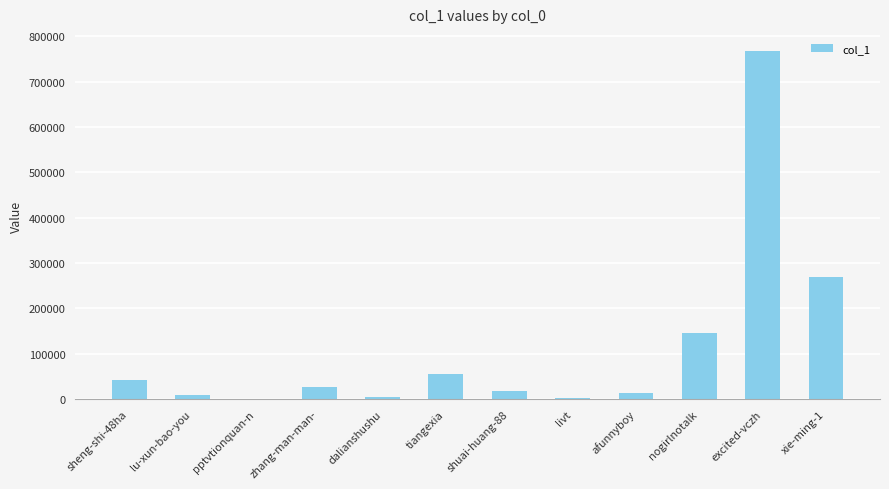

Where is the data nearest to the value 383665?

xie-ming-1